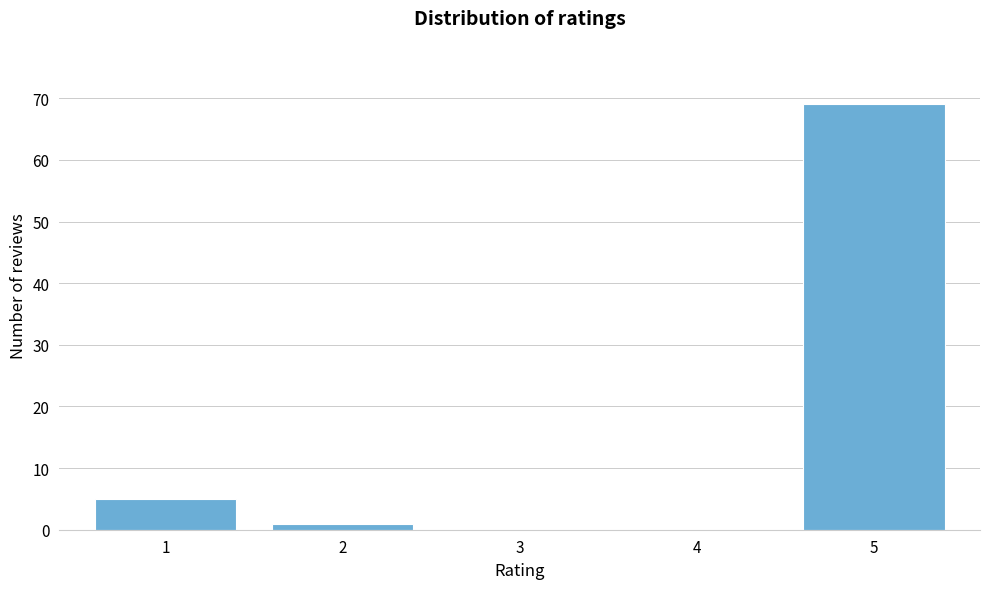

Reading left to right, list all the values displayed in this chart.

1=5	2=1	3=0	4=0	5=69